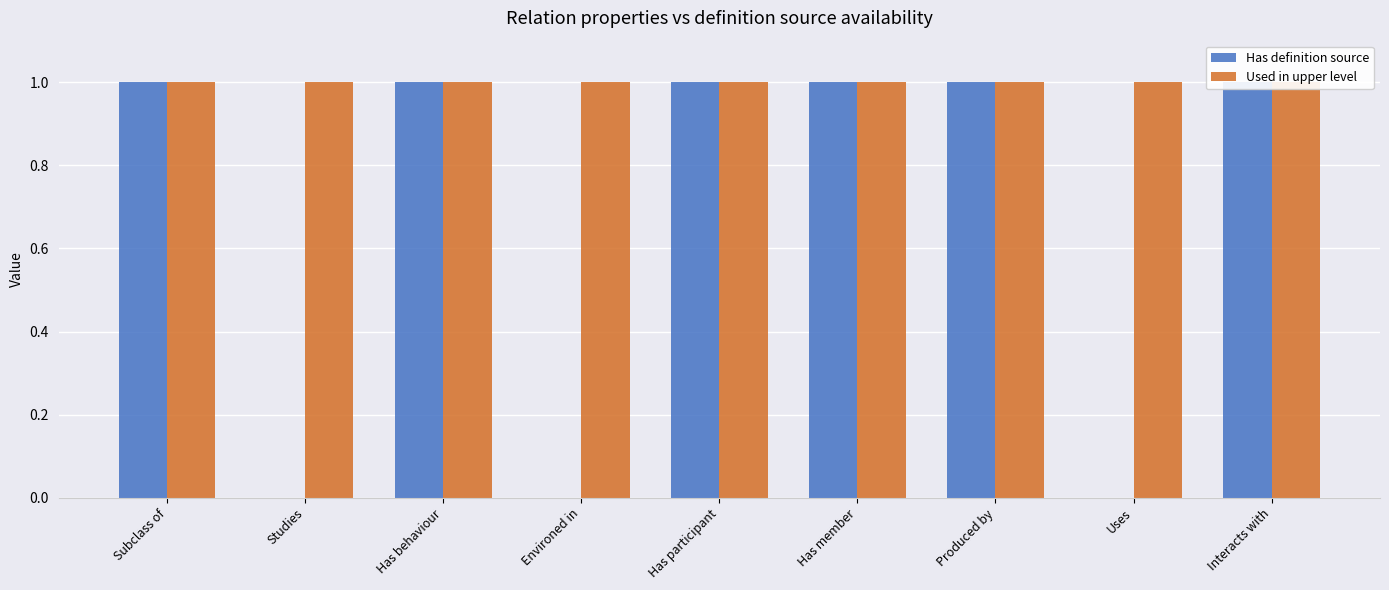

What is the maximum value for Has definition source?

1